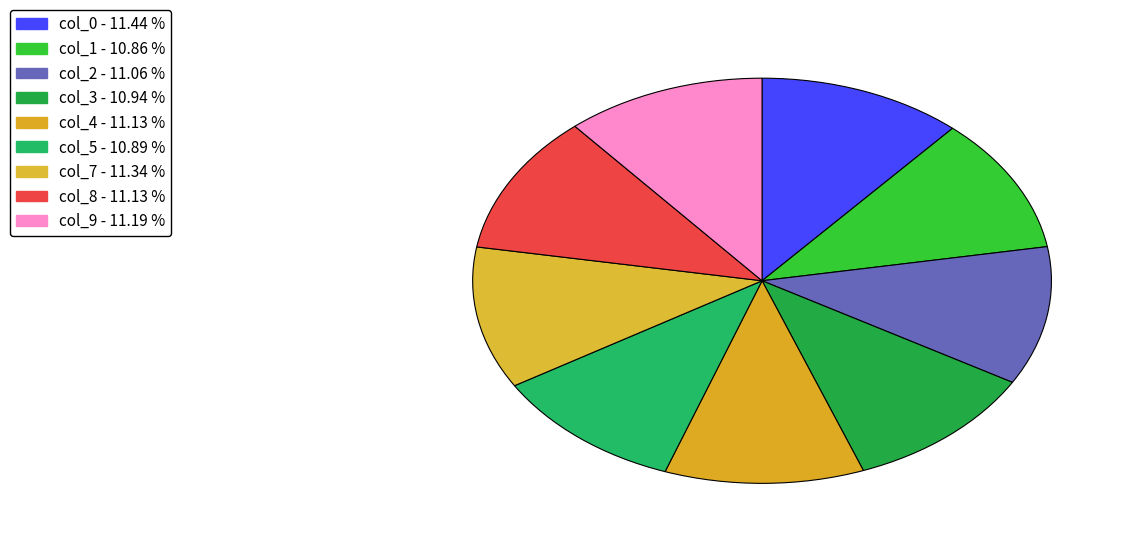

What percentage is the col_5 slice, to the nearest percent?

11%